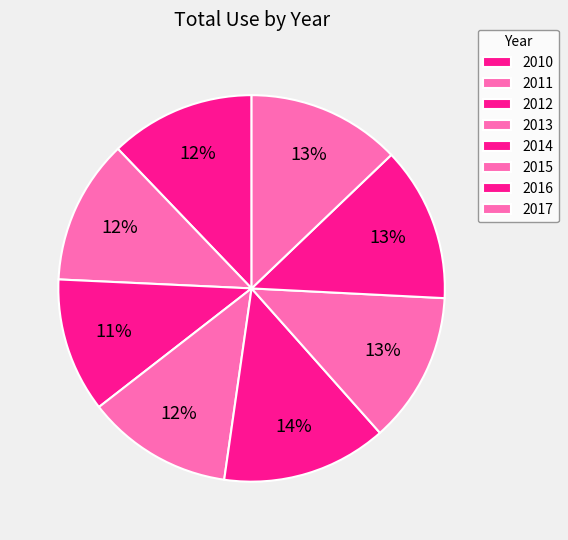

How many segments does this pie chart have?

8